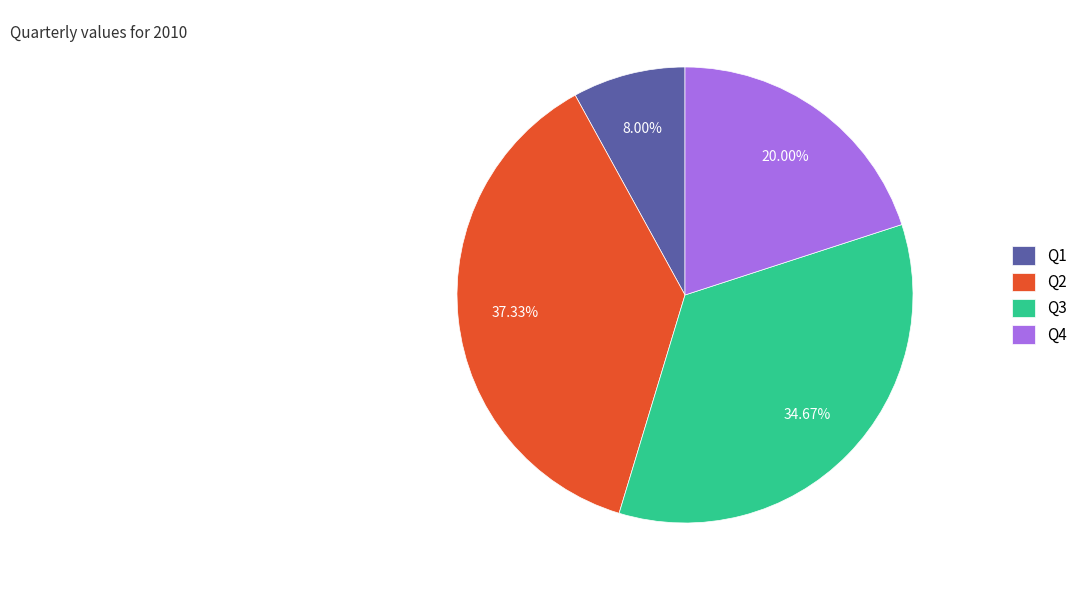

How many slices are in this pie chart?

4